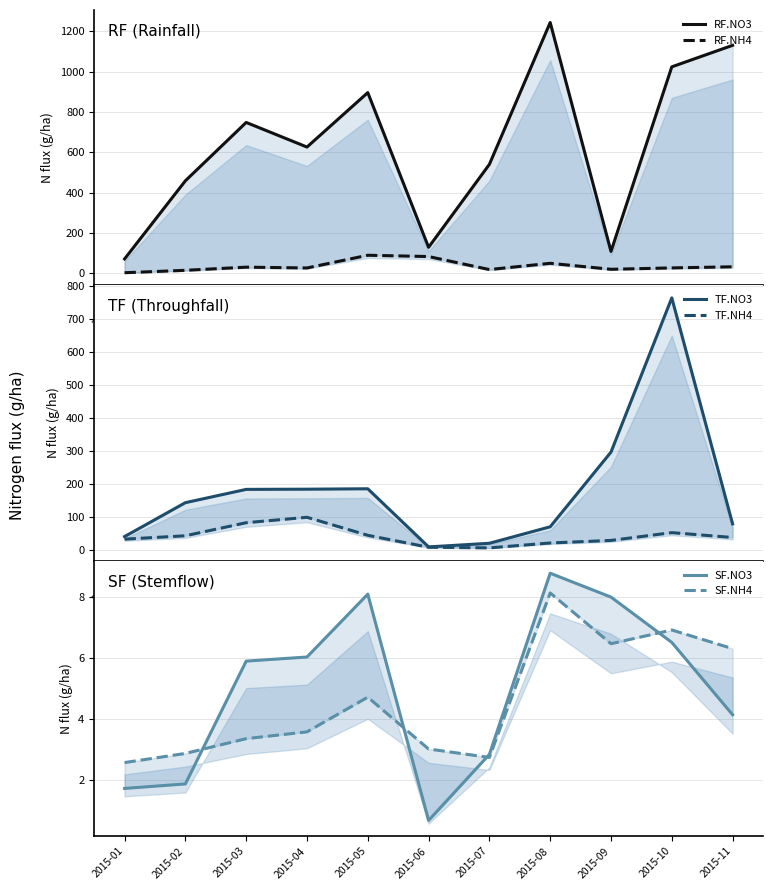

How many data points in TF.NO3 are above 143?

6